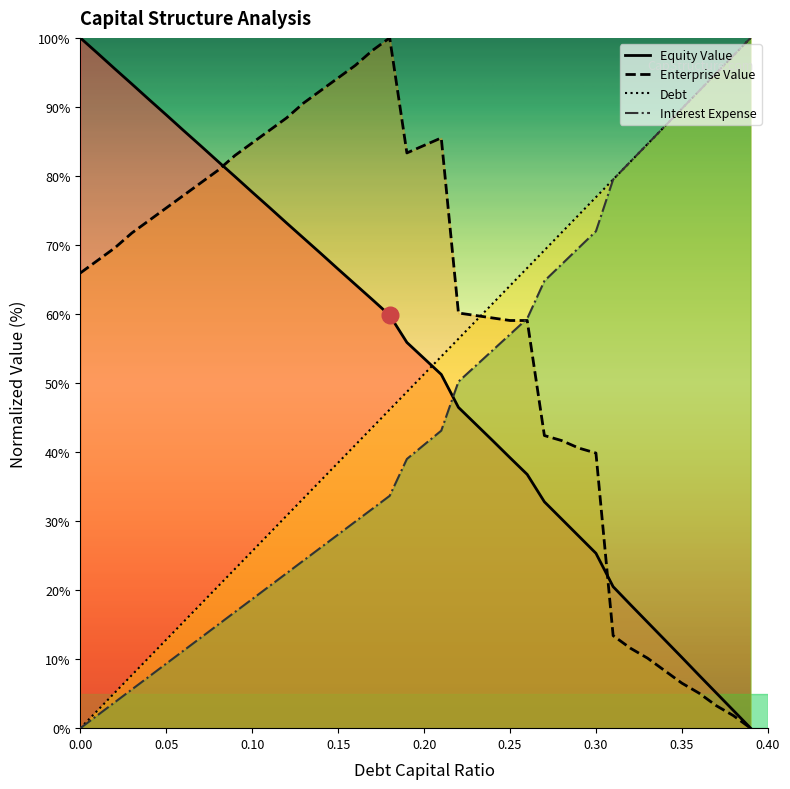

What is the sum of the equity_value values at 0.27 and 0.0?

132.8